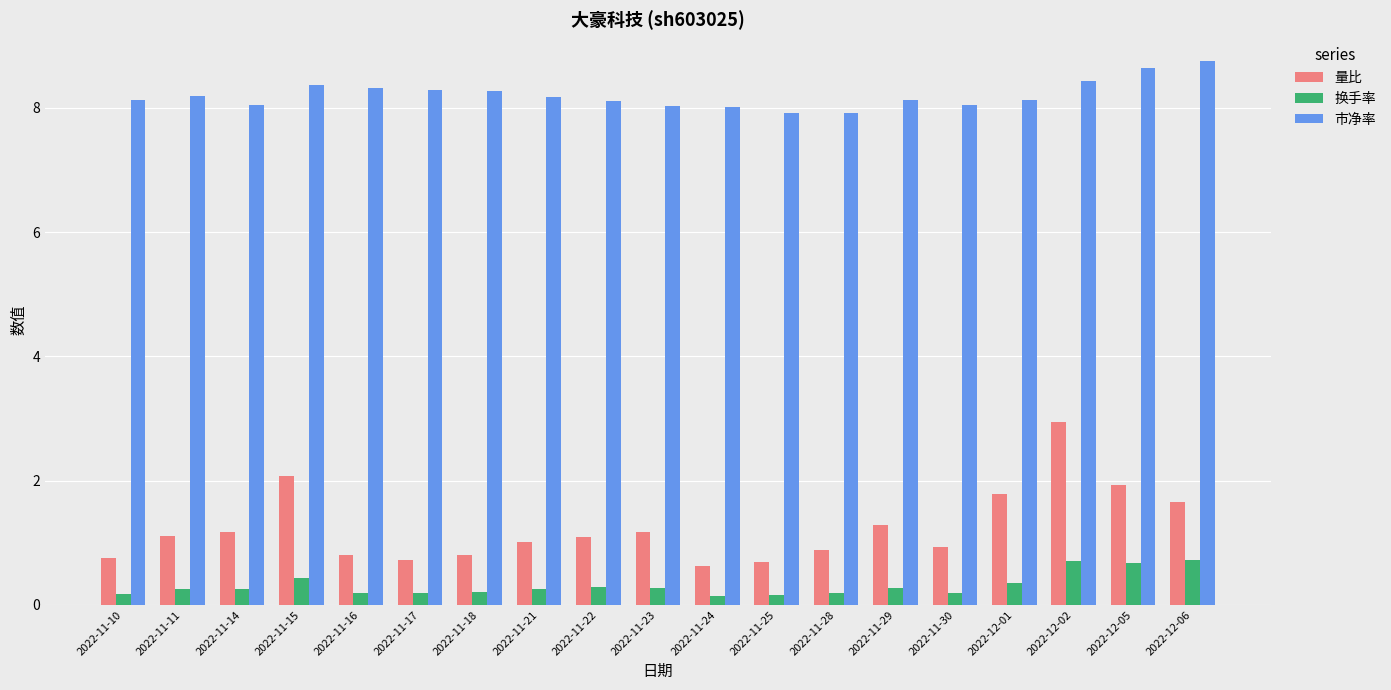

Which series has the largest range (max minus min)?

量比